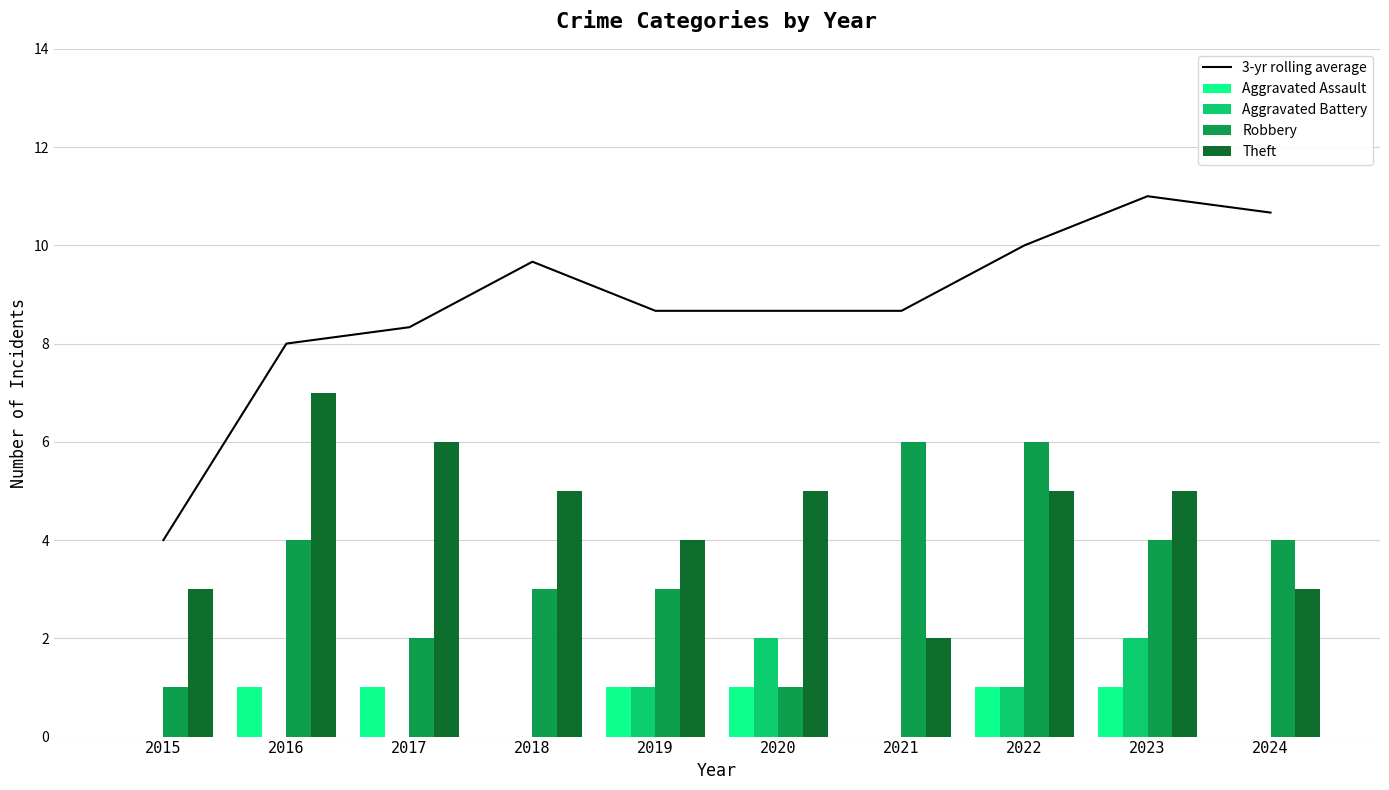

Are the bars horizontal?

No